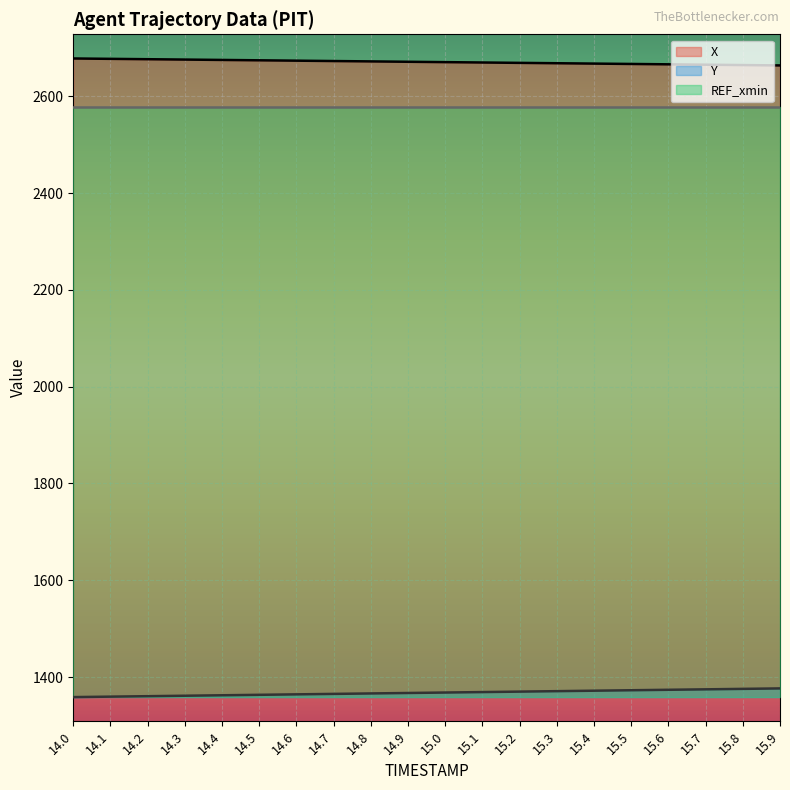

What is the highest value of the X series?

2678.3